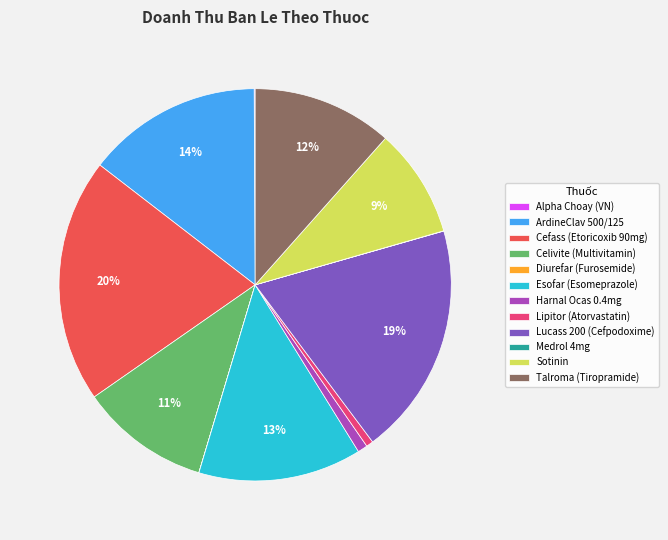

Is it true that Cefass (Etoricoxib 90mg) is 34% of the pie?

False